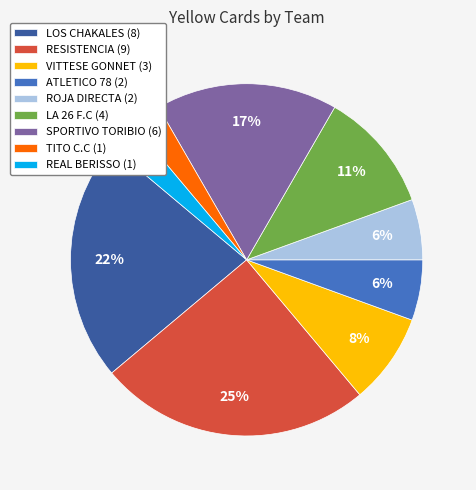

To the nearest percent, what portion does TITO C.C represent?

3%